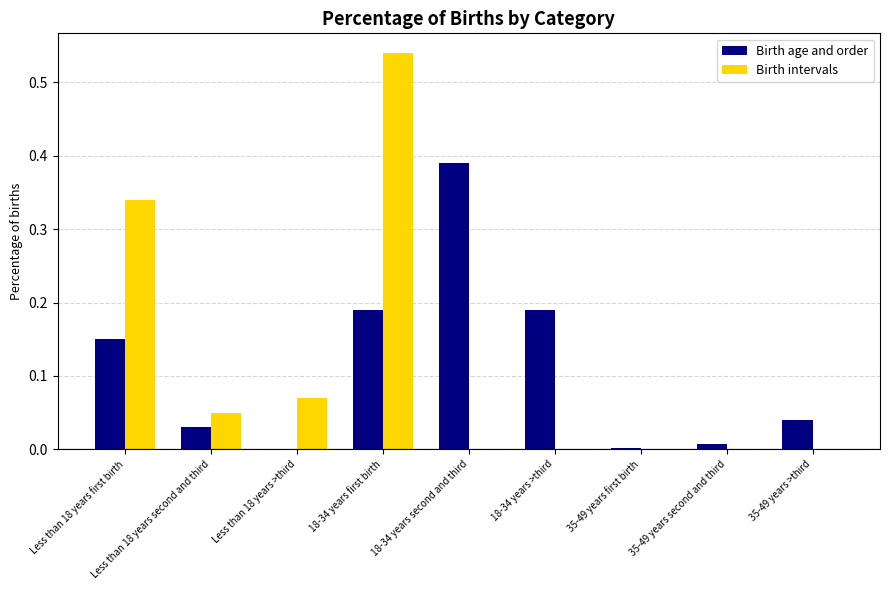

The value of Birth intervals at 18-34 years second and third is 0.0. True or false?

True